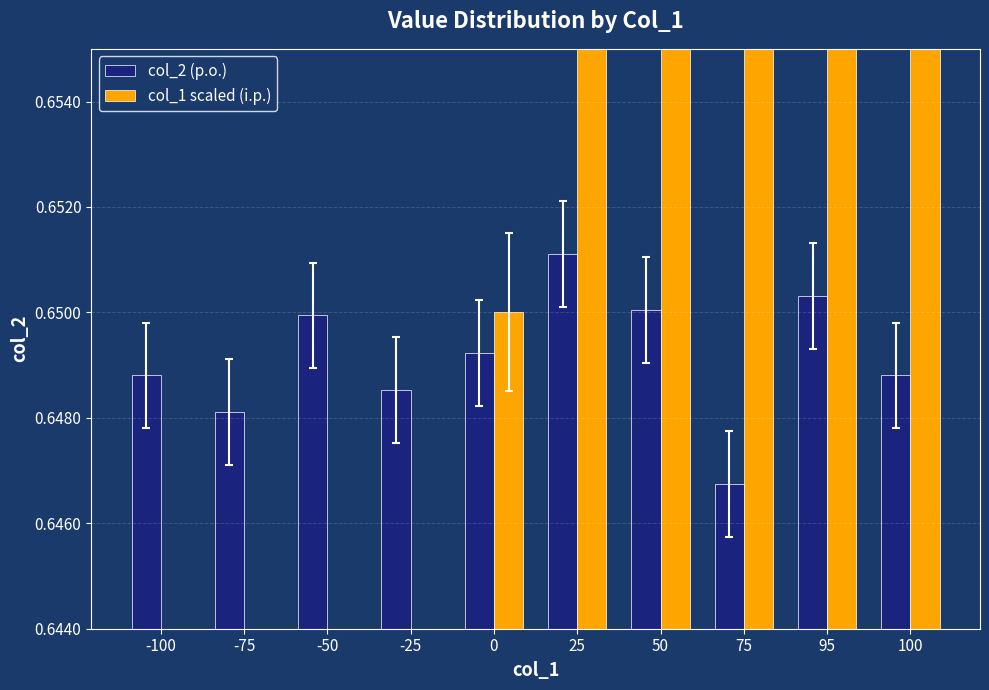

How many data points does each series have?

10